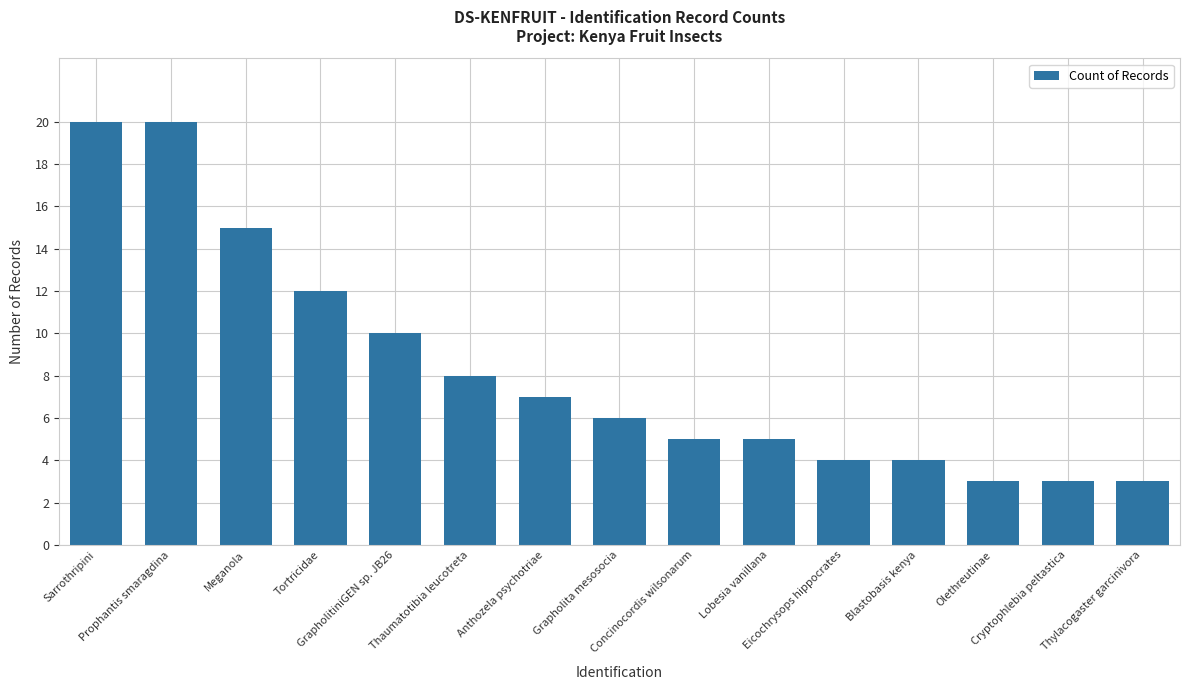

How many data points are less than 6?

7